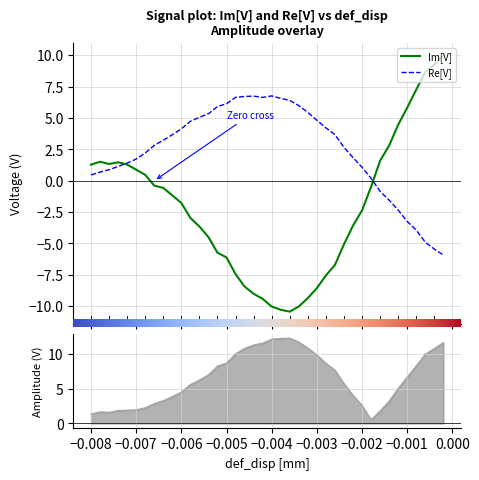

What is the sum of all Amplitude values?

261.7